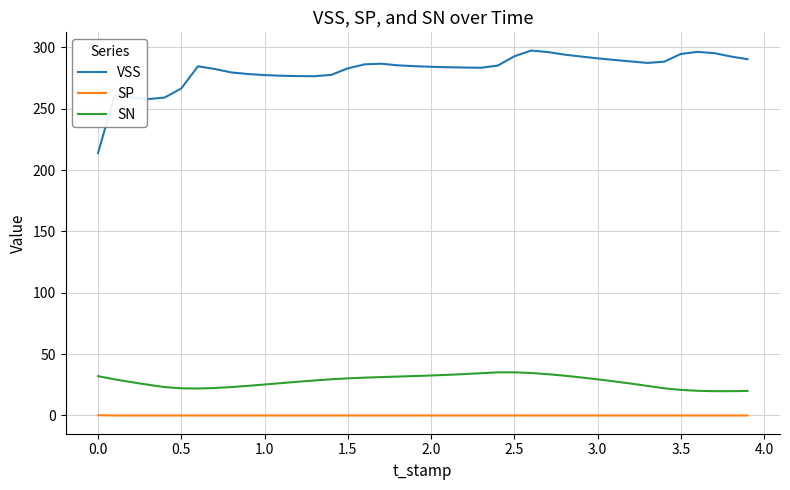

List the series in order of their peak value, lowest first.

SP, SN, VSS